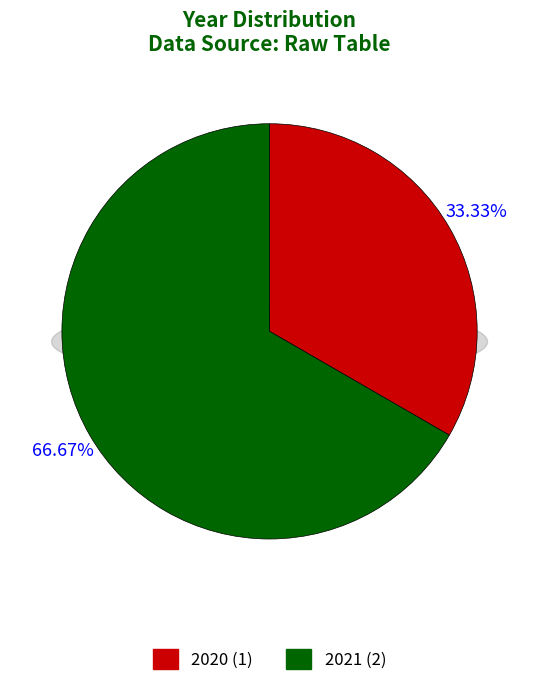

To the nearest percent, what portion does 2020 represent?

33%